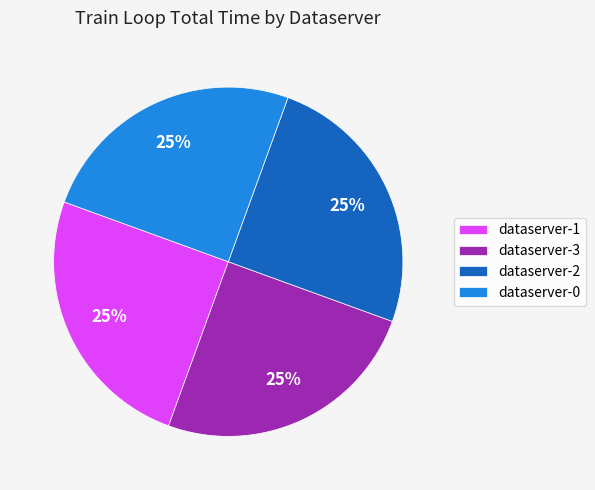

How many slices are in this pie chart?

4